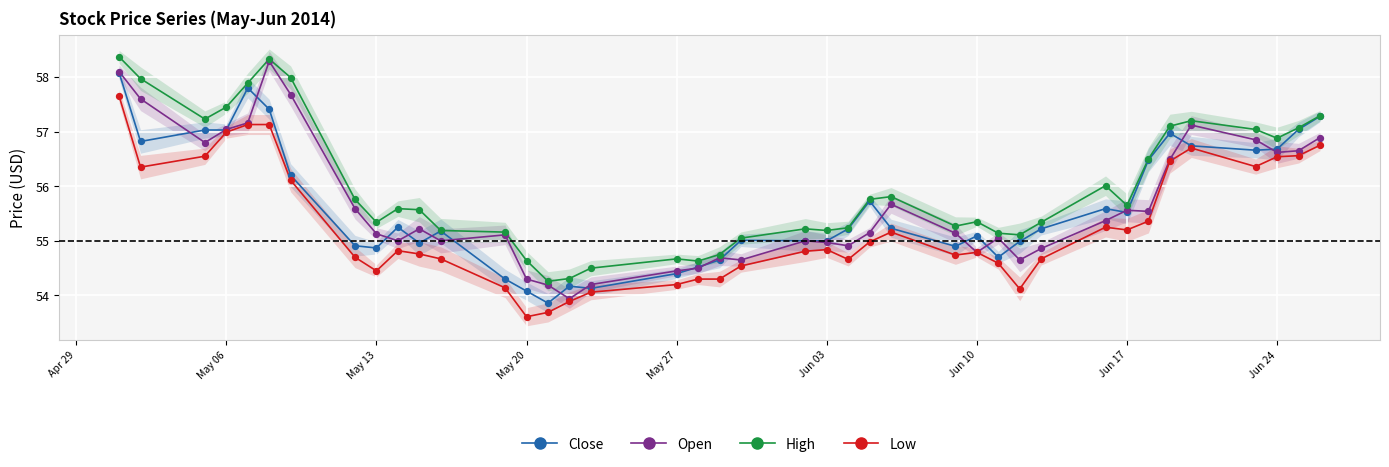

Which series reaches the minimum Y coordinate?

Low